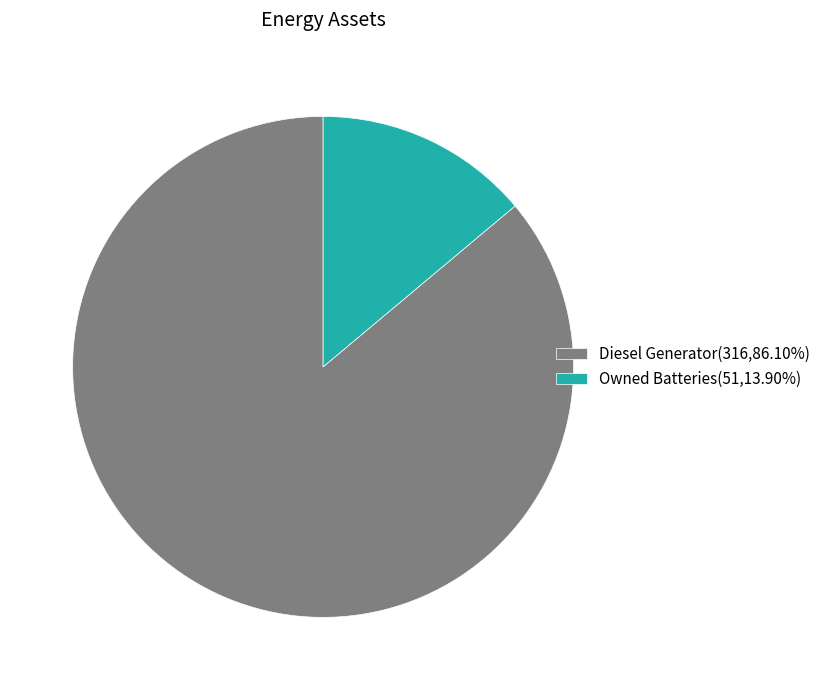

Is there any slice that represents more than half of the pie?

Yes